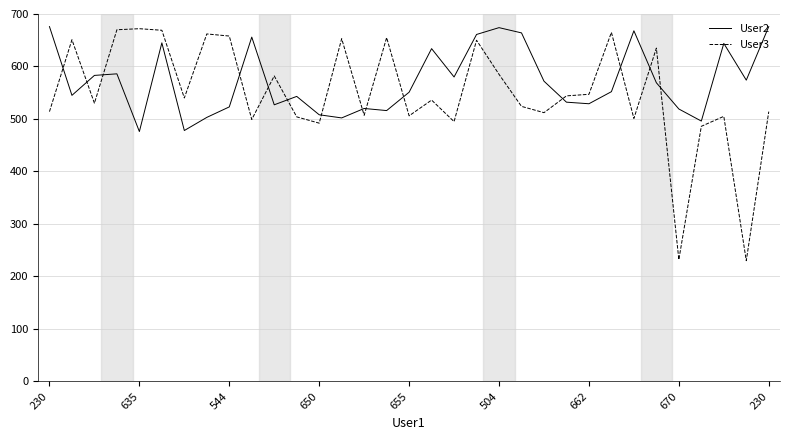

How many times do User3 and User2 cross each other?

14